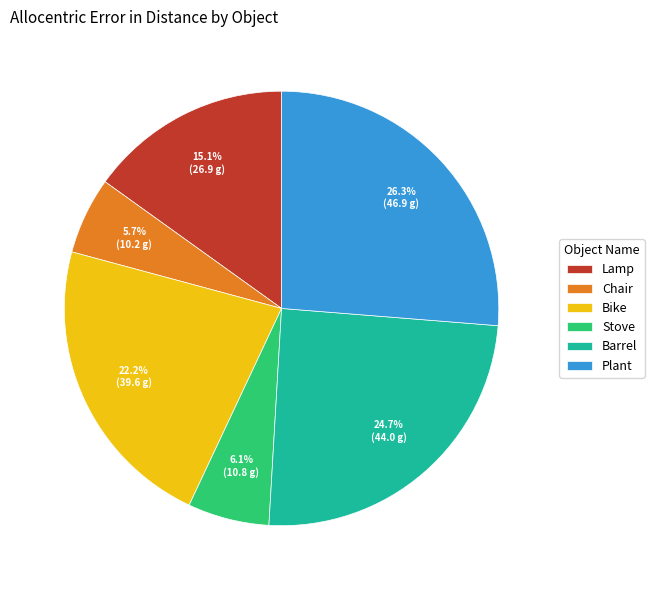

What is the ratio of the value at Barrel to the value at Chair?

4.3